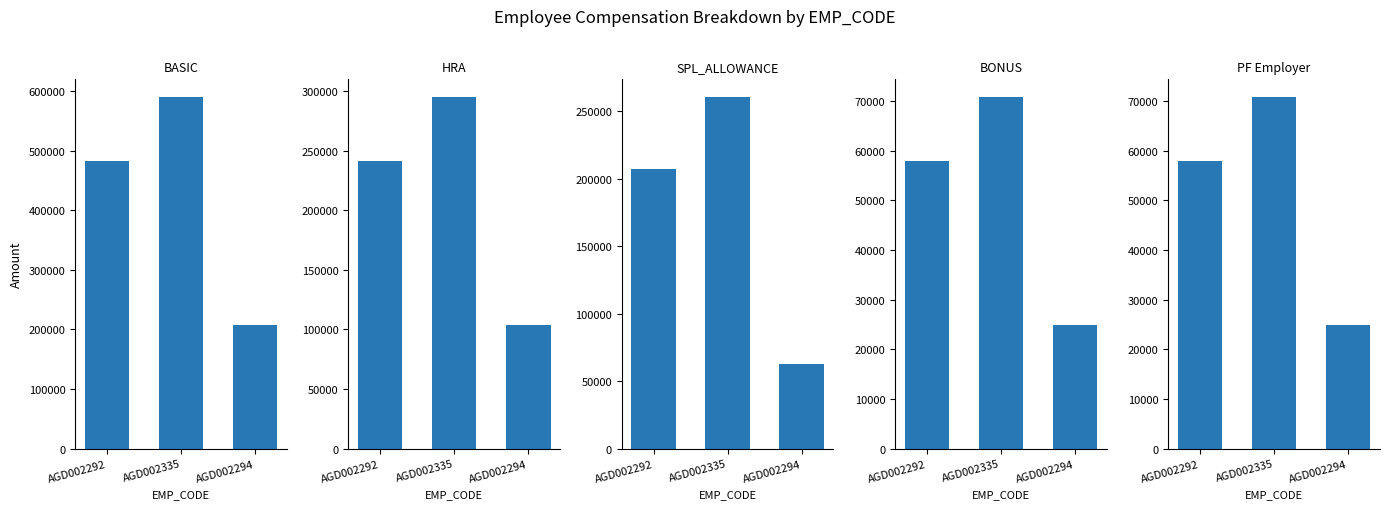

Reading left to right, extract all data points from this chart.

BASIC: AGD002292=482952	AGD002335=590004	AGD002294=207528
HRA: AGD002292=241476	AGD002335=295008	AGD002294=103764
SPL_ALLOWANCE: AGD002292=207264	AGD002335=260784	AGD002294=62544
BONUS: AGD002292=57960	AGD002335=70800	AGD002294=24900
PF Employer: AGD002292=57960	AGD002335=70800	AGD002294=24900